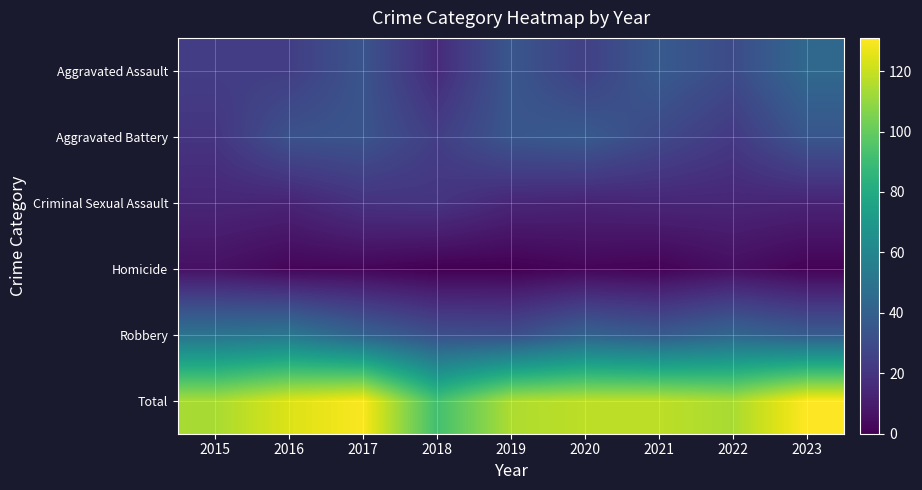

At which category is the sum across all series the highest?

2023